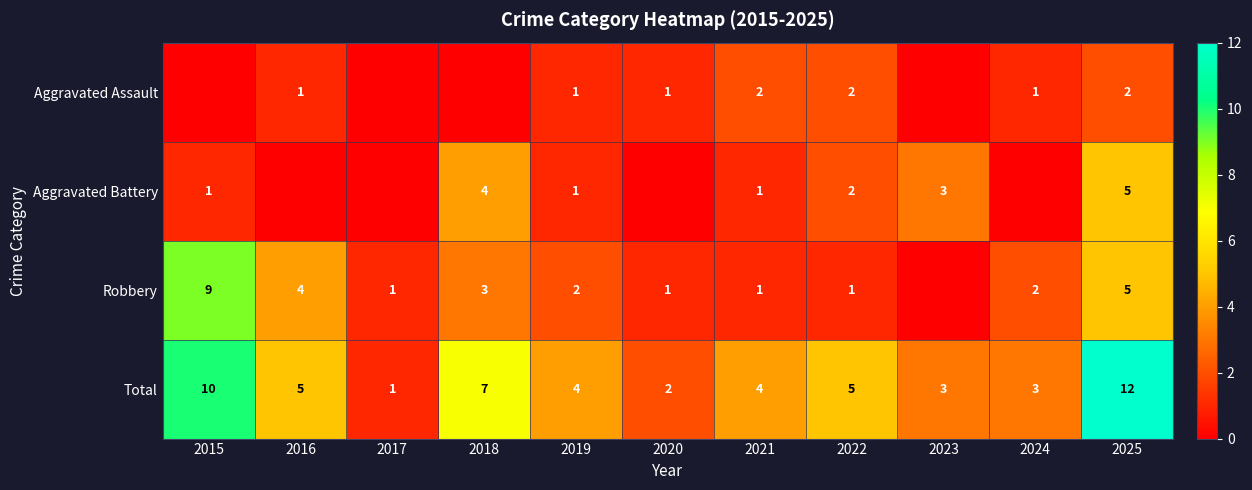

Is it true that Aggravated Battery equals 1 at 2015?

True